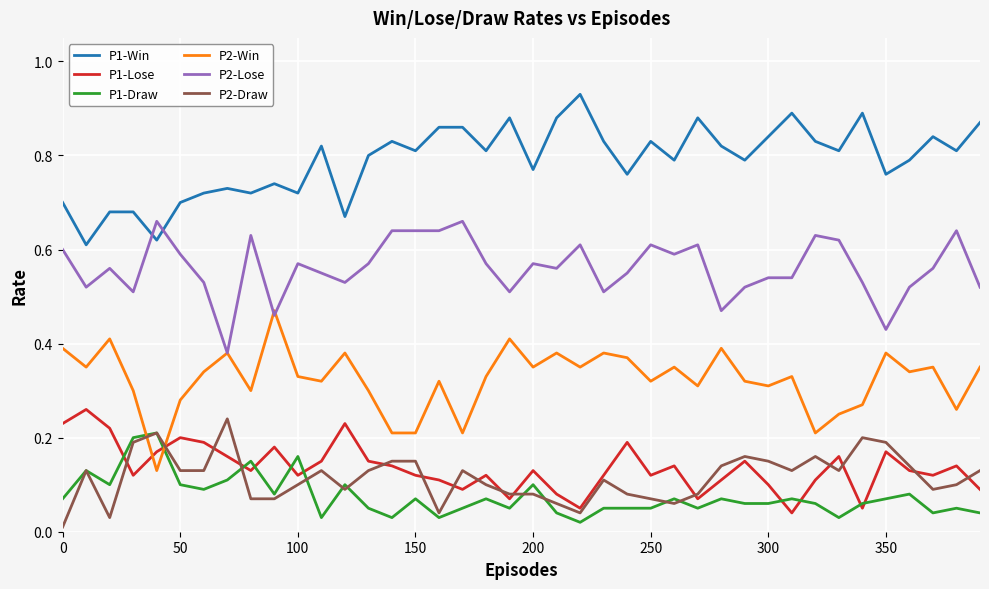

True or false: P1-Win and P1-Lose intersect in this chart.

False